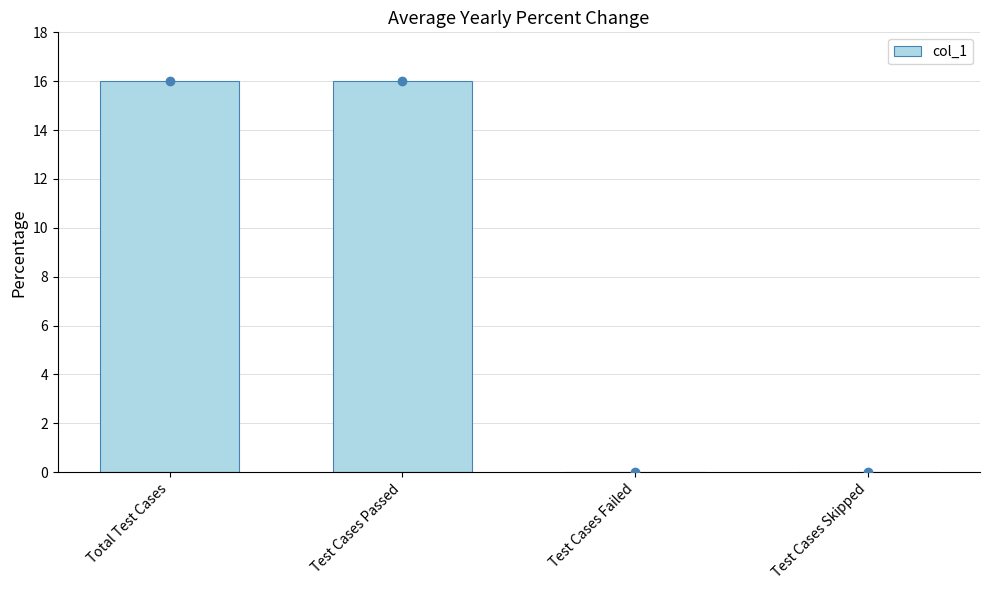

The value at Total Test Cases is 8. True or false?

False